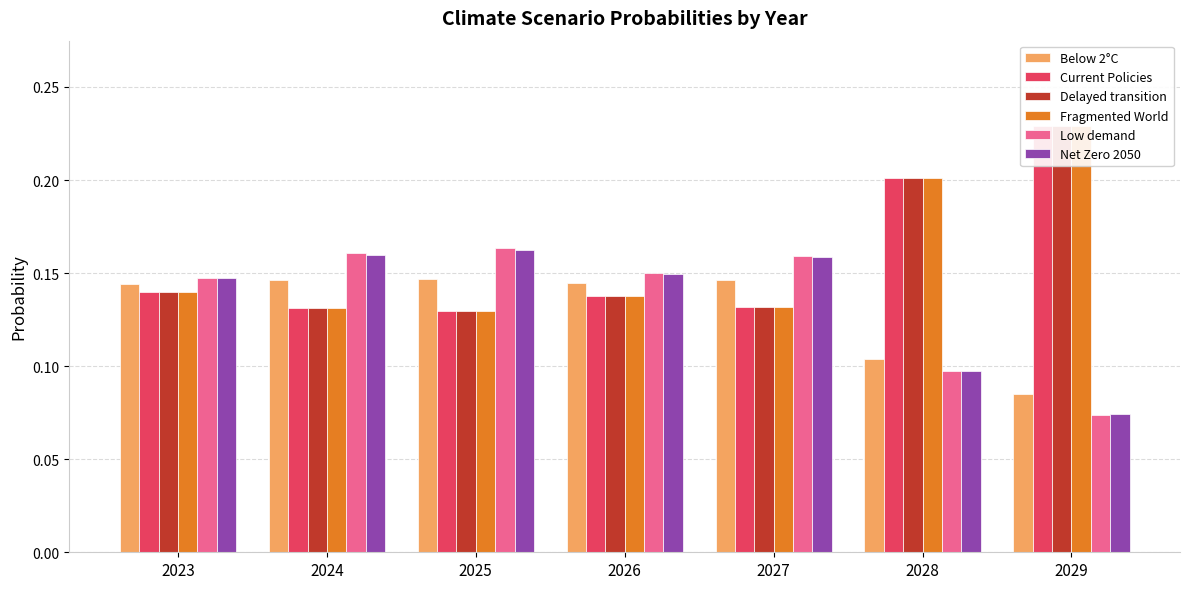

What value does the Delayed transition series have at 2027?

0.1